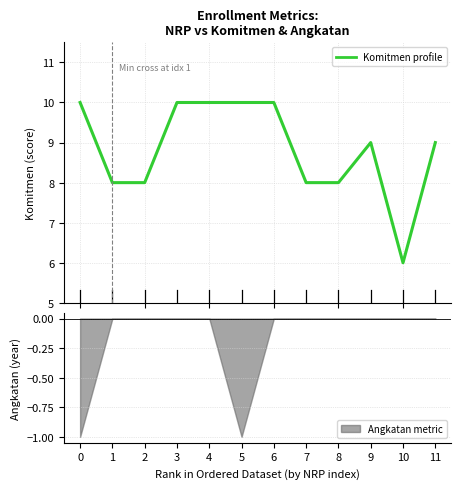

List the labels in order of value, largest first.

0, 3, 4, 5, 6, 9, 11, 1, 2, 7, 8, 10